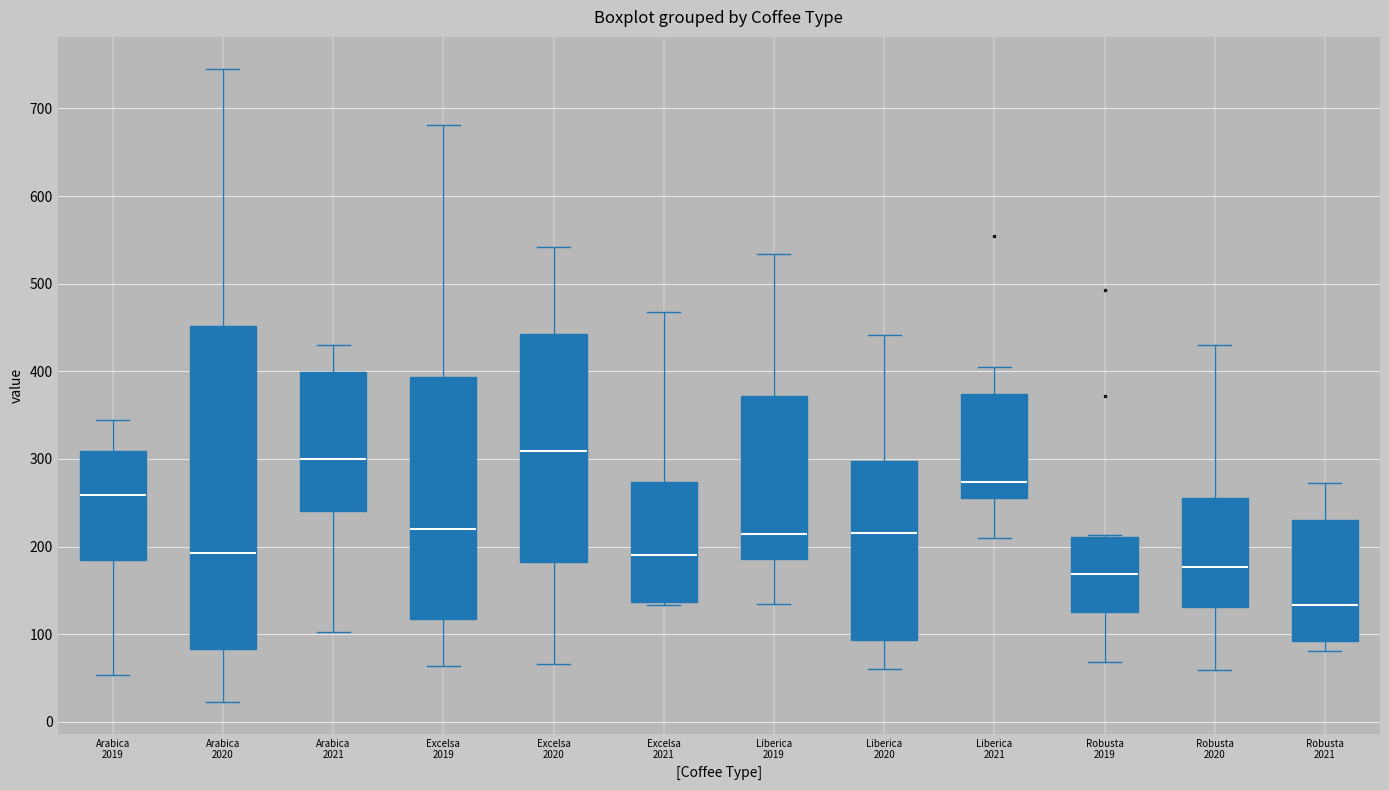

Where is the upper edge of the box for Liberica 2021 on the y-axis? The values are not printed on the chart, so give them approximately, as read against the axis.

370